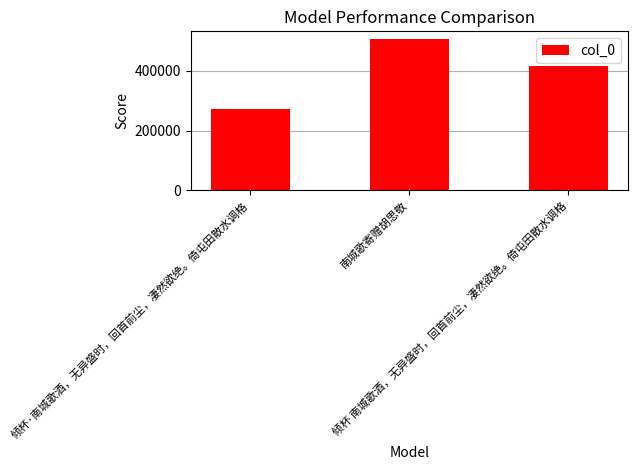

What is the ratio of the value at 倾杯 南城歌酒，无异盛时，回首前尘，凄然欲绝。倚屯田散水调格 to the value at 倾杯·南城歌酒，无异盛时，回首前尘，凄然欲绝。倚屯田散水调格?

1.5